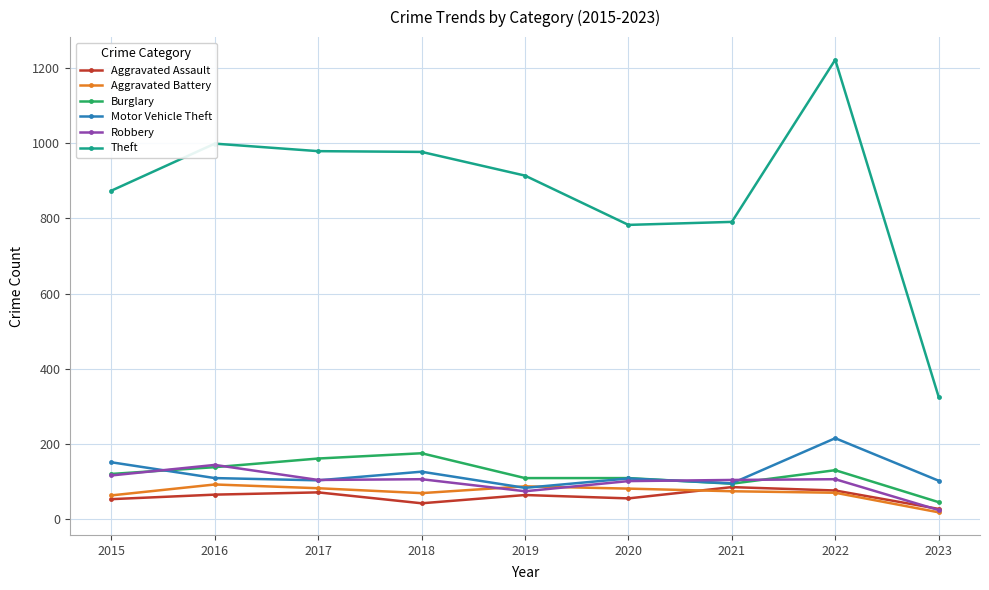

What are all the series names shown in the legend?

Aggravated Assault, Aggravated Battery, Burglary, Motor Vehicle Theft, Robbery, Theft